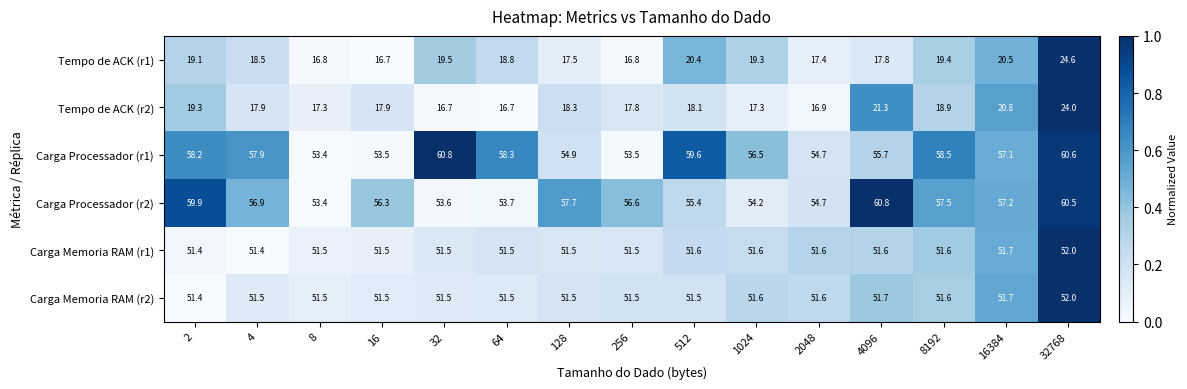

What is the sum of all Carga Memoria RAM (r2) values?

773.6